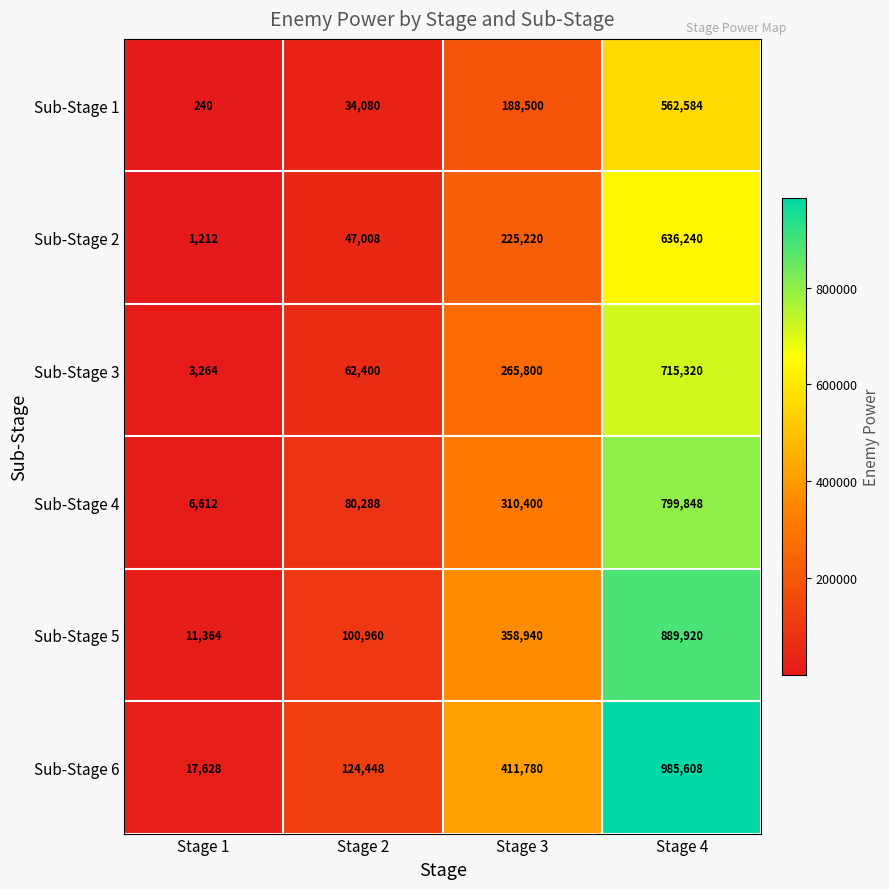

At how many categories does at least one series exceed 833803?

1